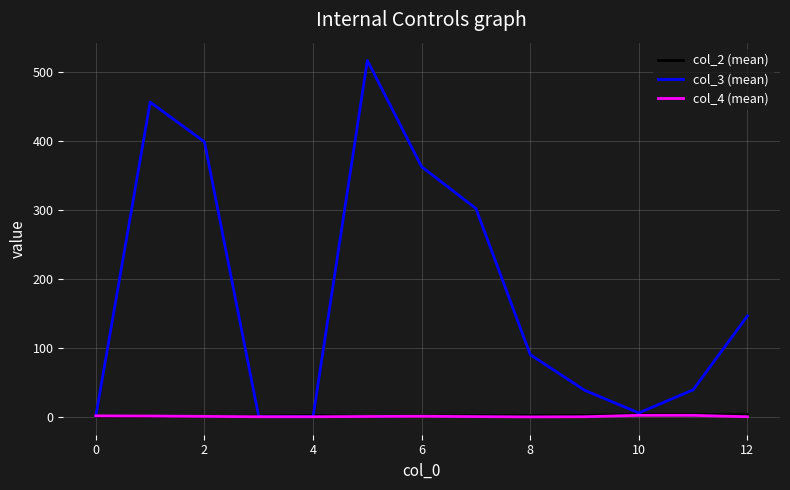

Which series has the largest range (max minus min)?

col_3 (mean)